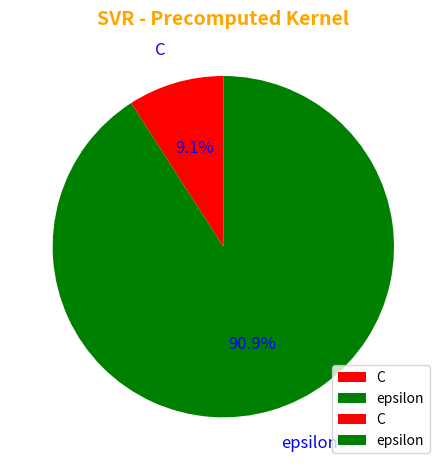

The C slice represents 23% of the pie. True or false?

False